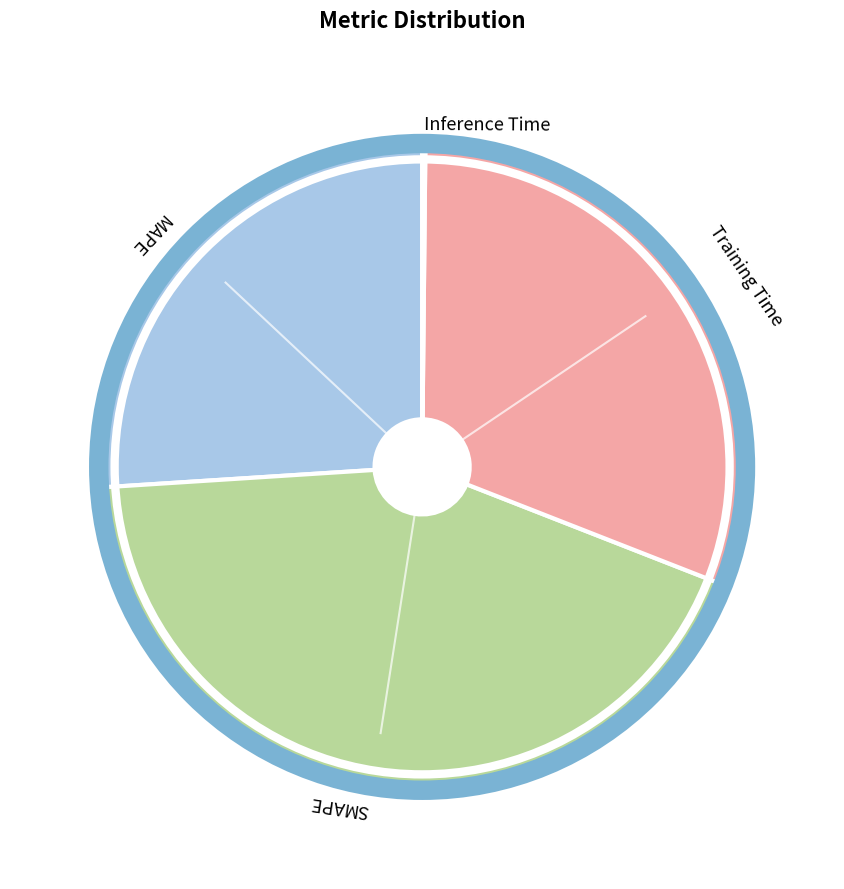

Which slice is the largest?

SMAPE